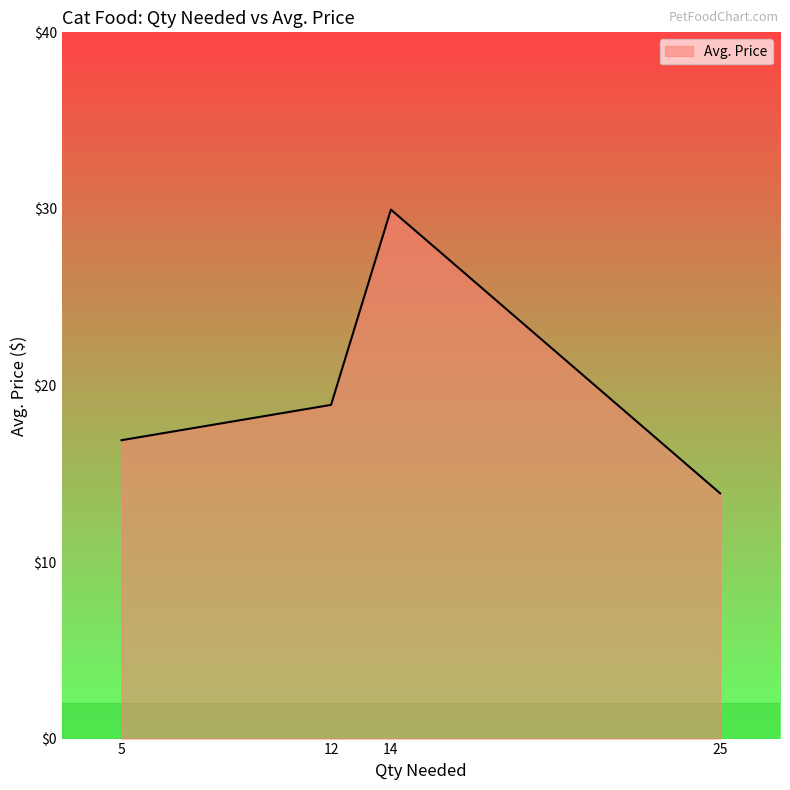

List the labels in order of value, smallest first.

25, 5, 12, 14